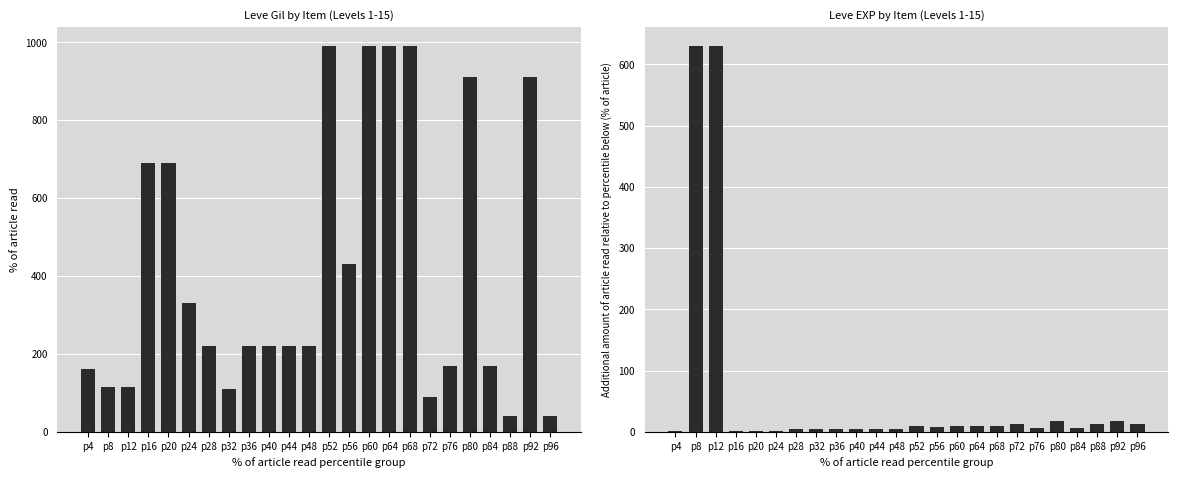

Rank the series by their maximum value, from highest to lowest.

Leve Gil, Leve EXP